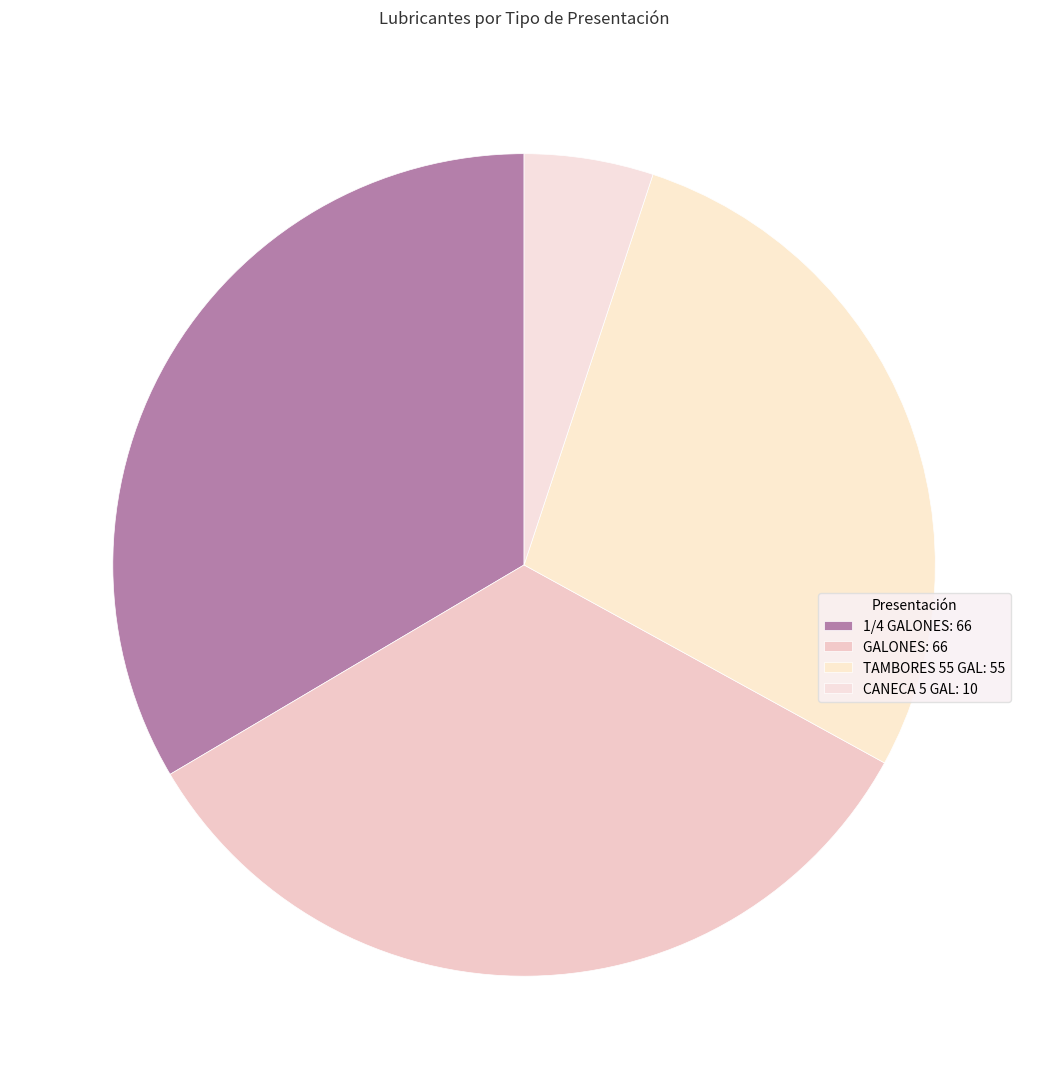

Count the number of slices in the pie.

4